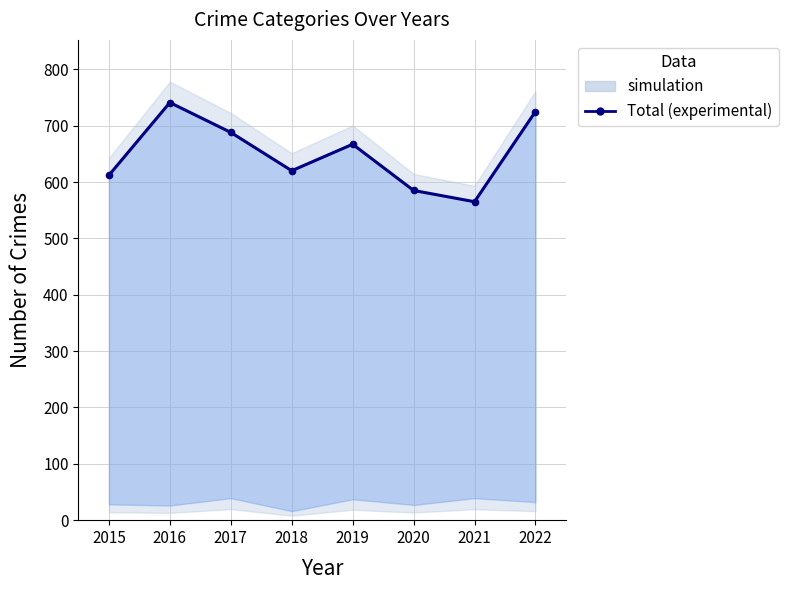

The value at 2021 is 765. True or false?

False